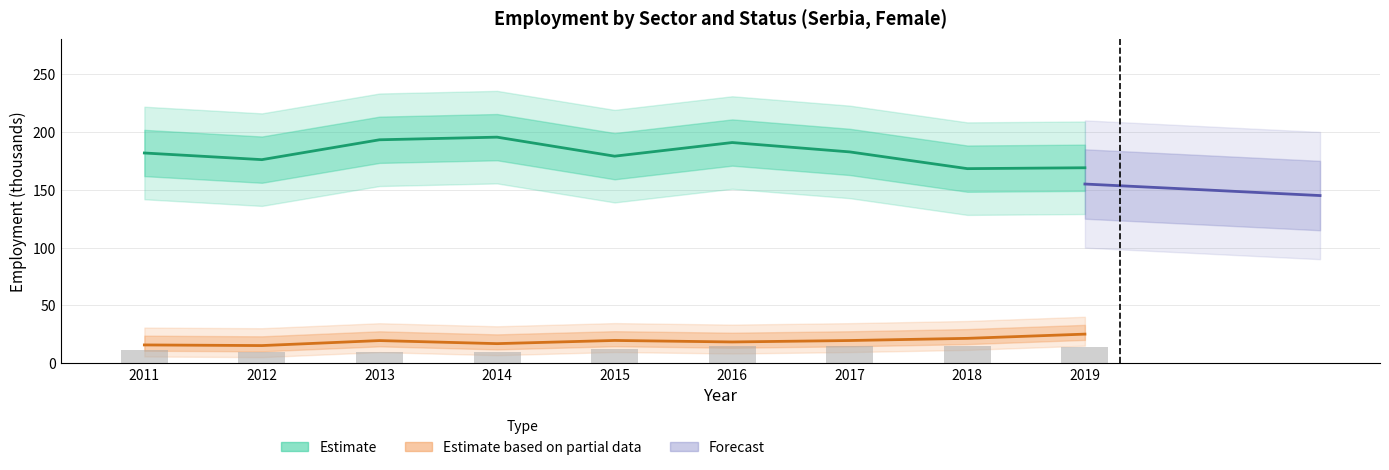

What is the total value across all series at 2016?

224.3